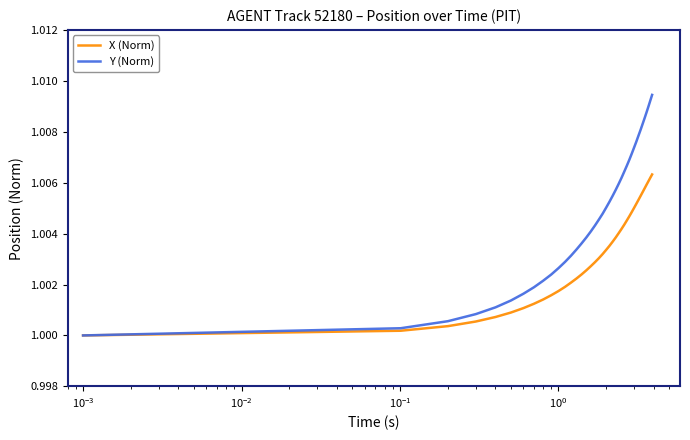

What are all the series names shown in the legend?

X (Norm), Y (Norm)